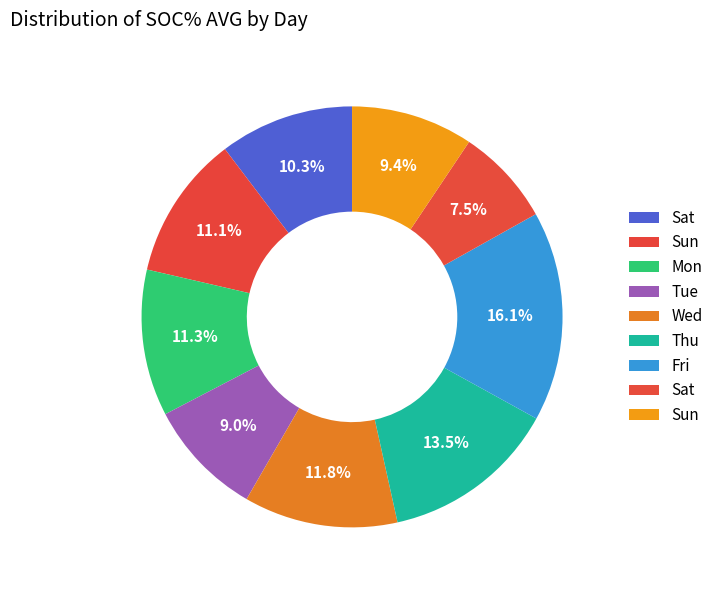

Rank the categories by value from highest to lowest.

Fri, Thu, Wed, Mon, Sun, Sat, Sun, Tue, Sat